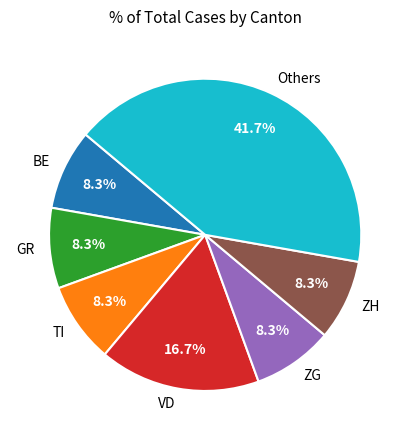

What portion of the pie excludes VD?

83.3%